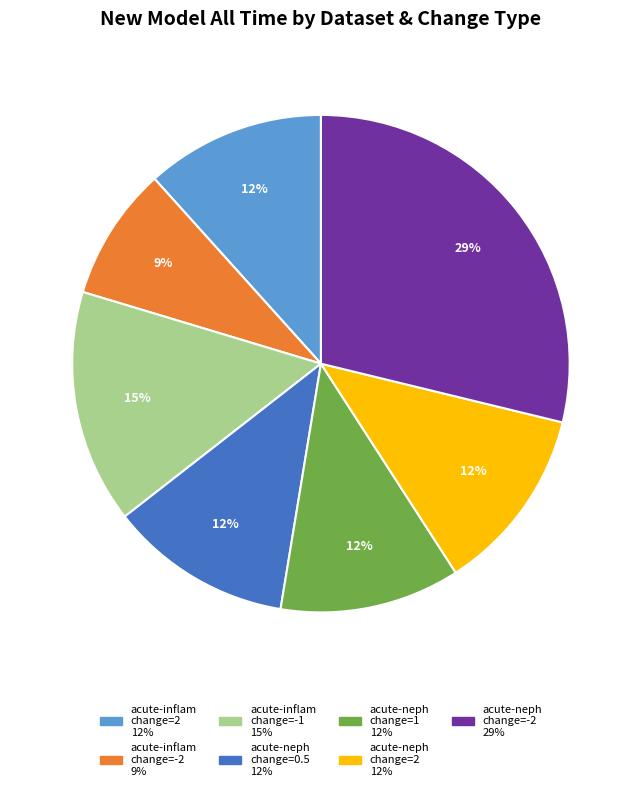

To the nearest percent, what is the average slice percentage?

14%